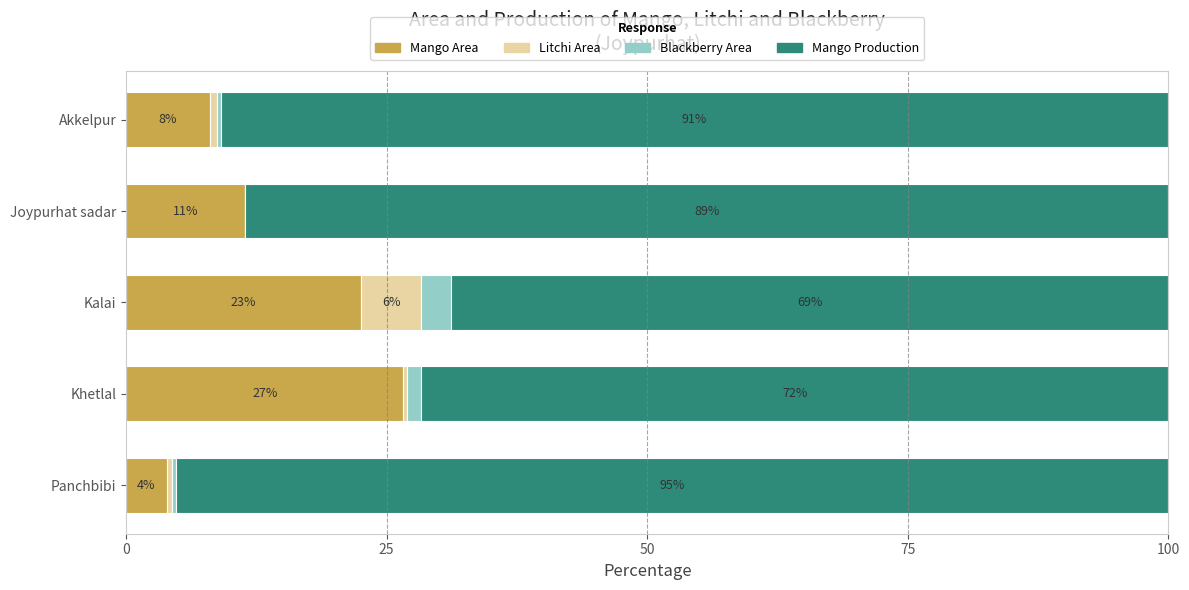

How many distinct data groups are displayed?

4